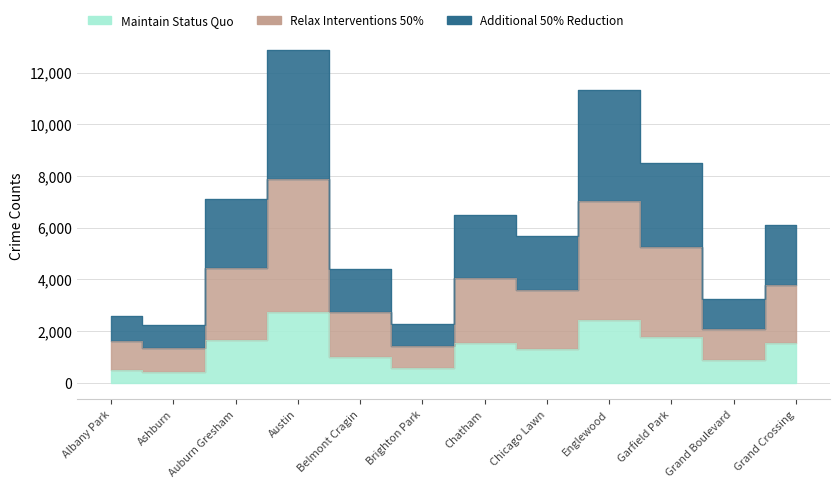

Rank the series by their average value, from highest to lowest.

Relax Interventions 50%, Additional 50% Reduction, Maintain Status Quo